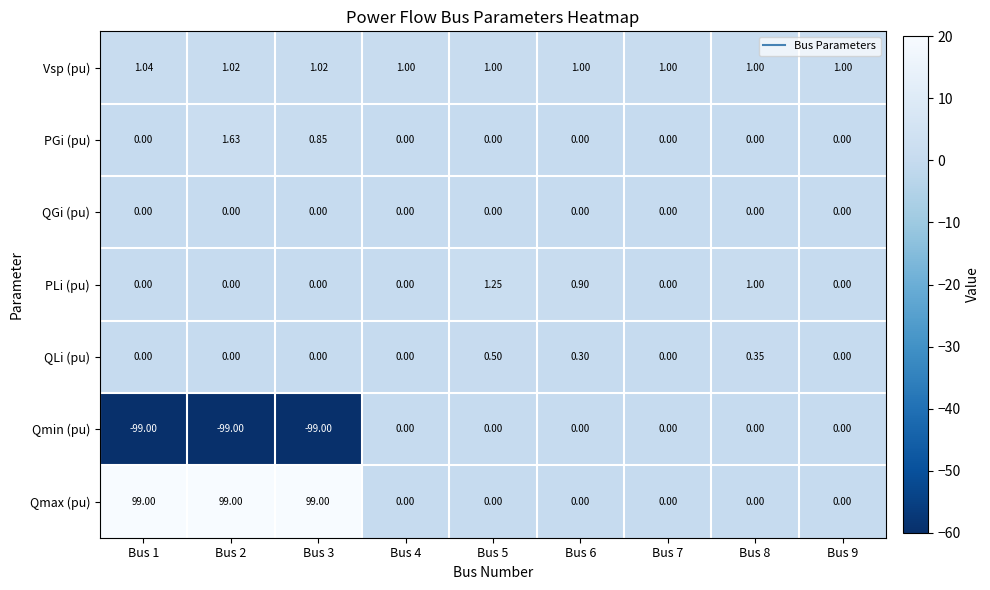

Between Bus 6 and Bus 9, which series saw the biggest shift?

PLi (pu)